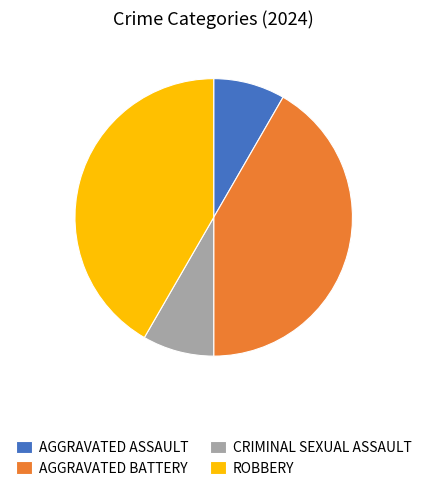

Is it true that ROBBERY is 30% of the pie?

False